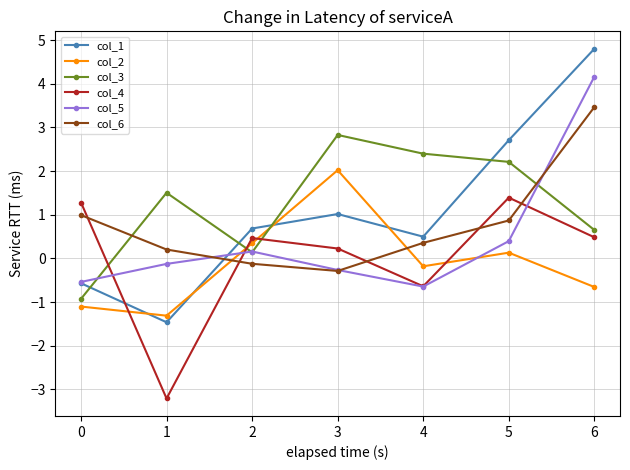

How many lines are shown in the chart?

6